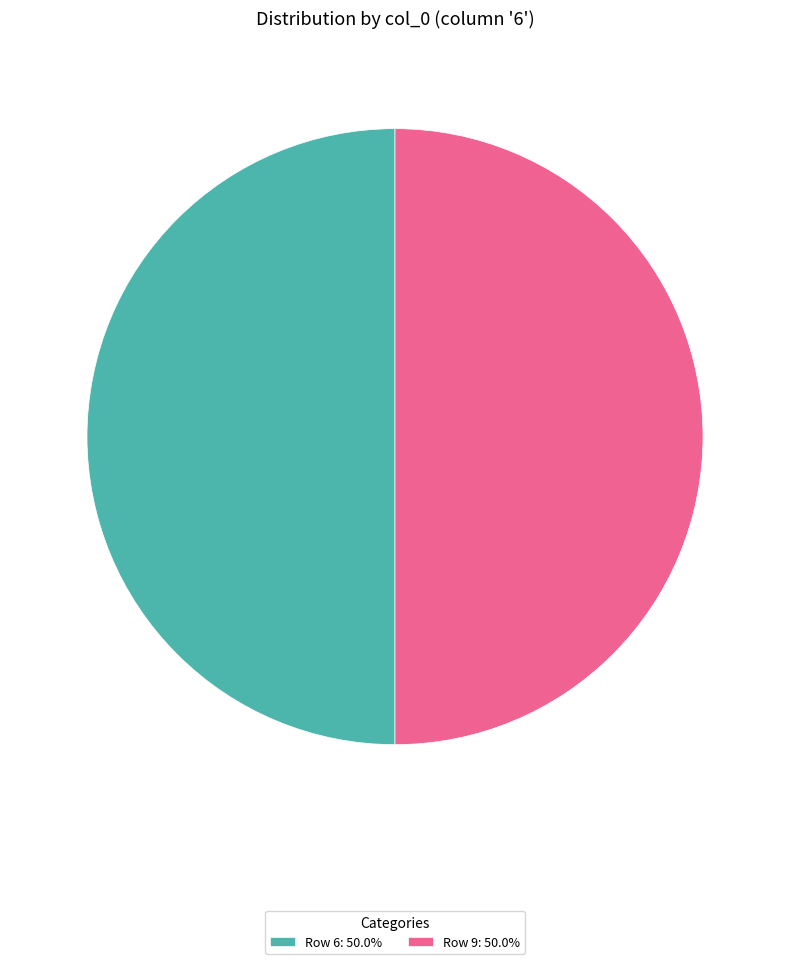

Do Row 9: 50.0% and Row 6: 50.0% together represent more than half of the pie?

Yes